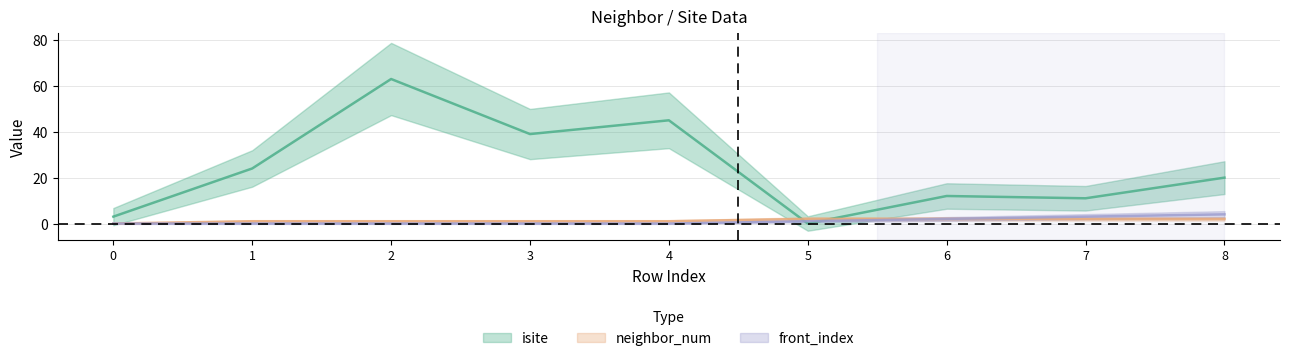

Between 2 and 6, which series saw the biggest shift?

isite